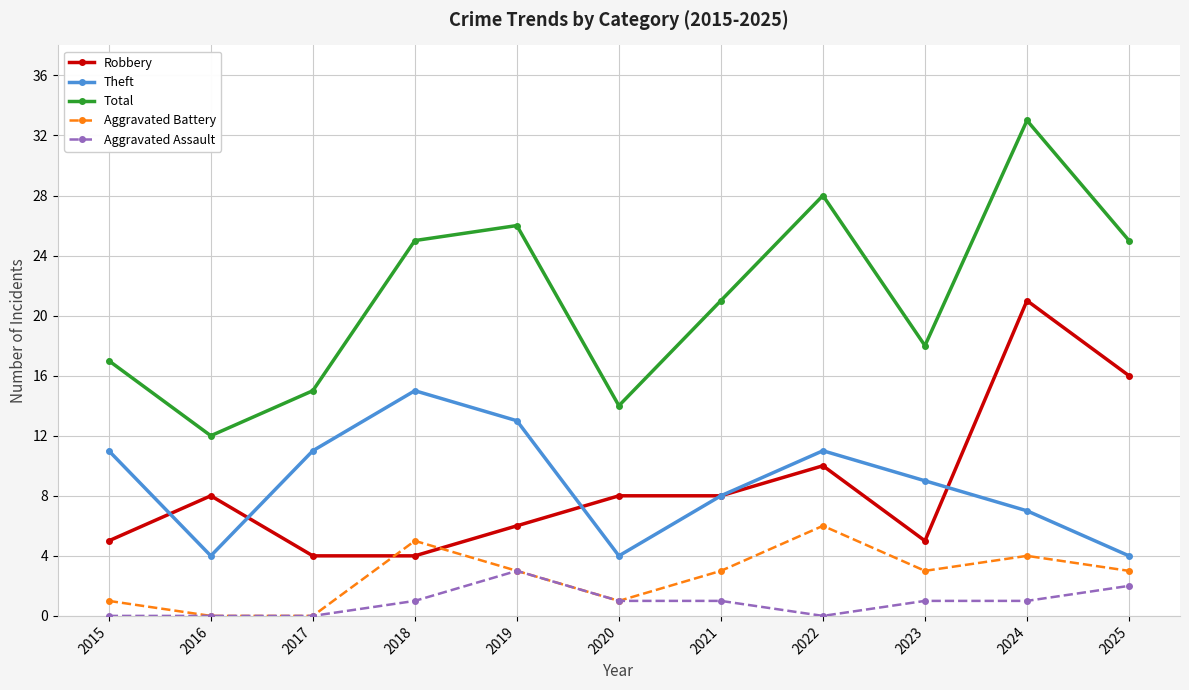

At which category does the chart reach its peak across all series?

2024